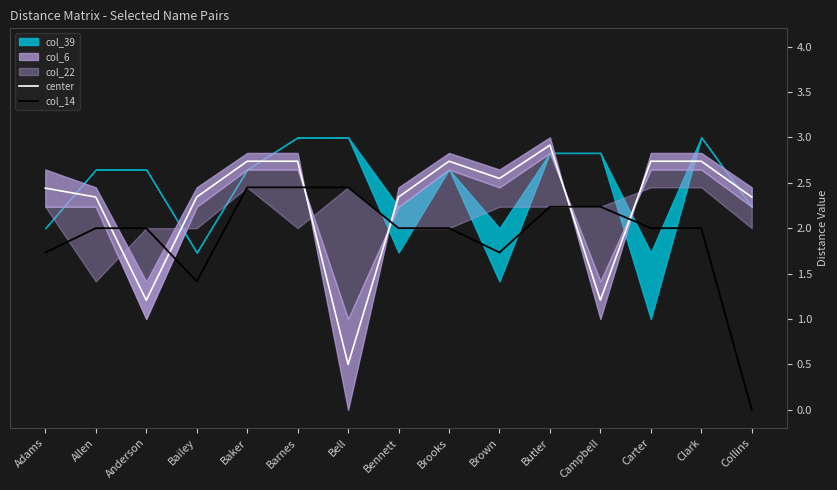

Is it true that center equals 4.2 at Brown?

False